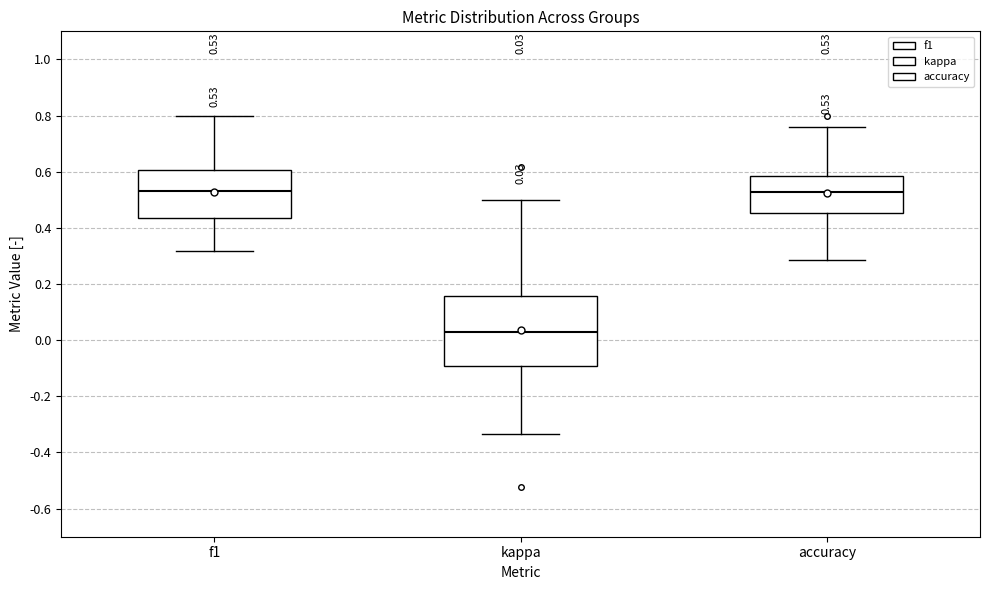

Comparing the boxes themselves (not the whiskers), which one is the tallest?

kappa